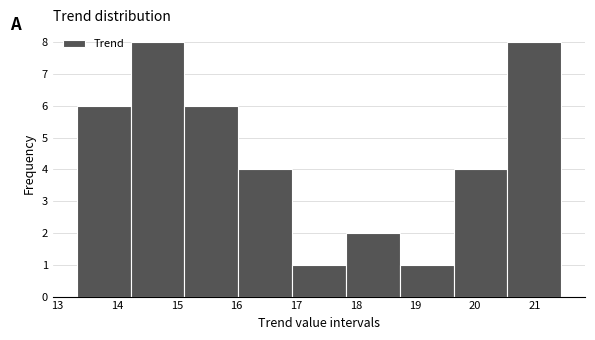

What is the height of the bar covering 15.1 to 16.0 on the x-axis? Neither the bar edges nor the heights are printed on the chart, so give them approximately, as read against the axes.

6